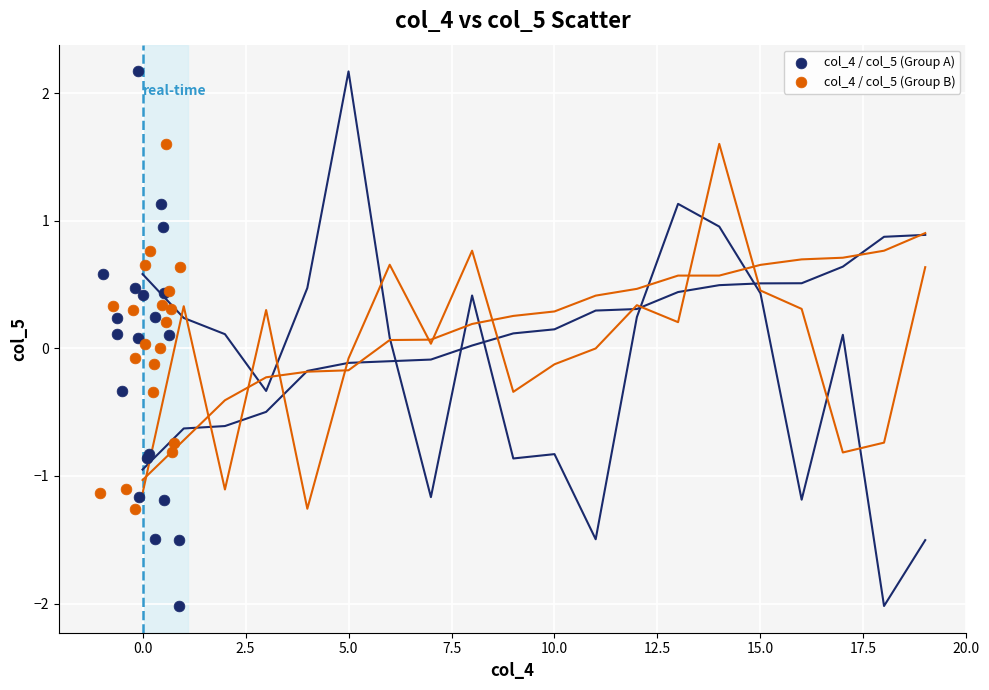

Which series contains the highest Y value?

col_4 / col_5 (Group A)